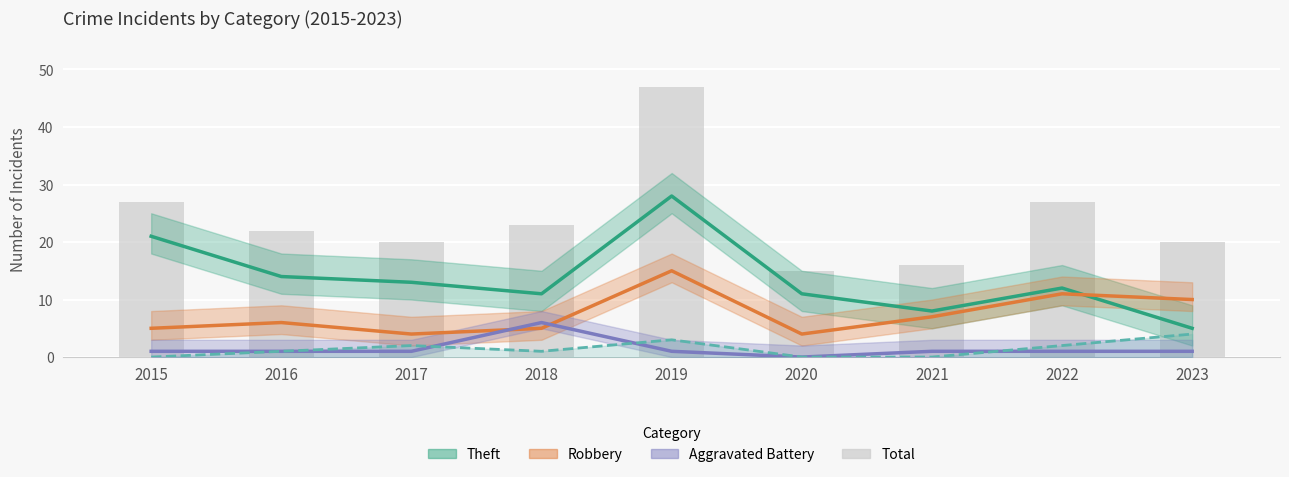

At how many categories does at least one series exceed 2?

9